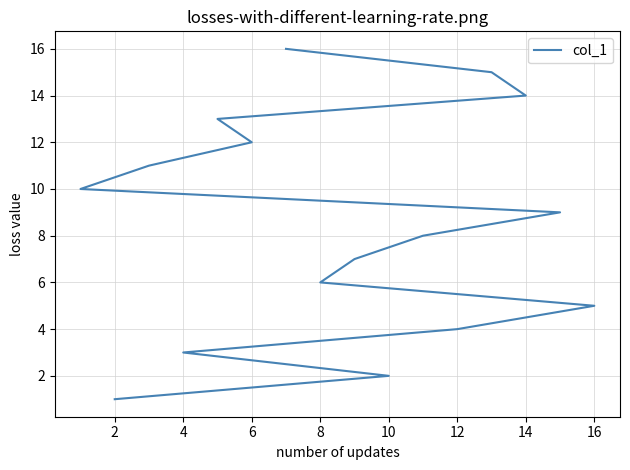

Does the chart have visible grid lines?

Yes